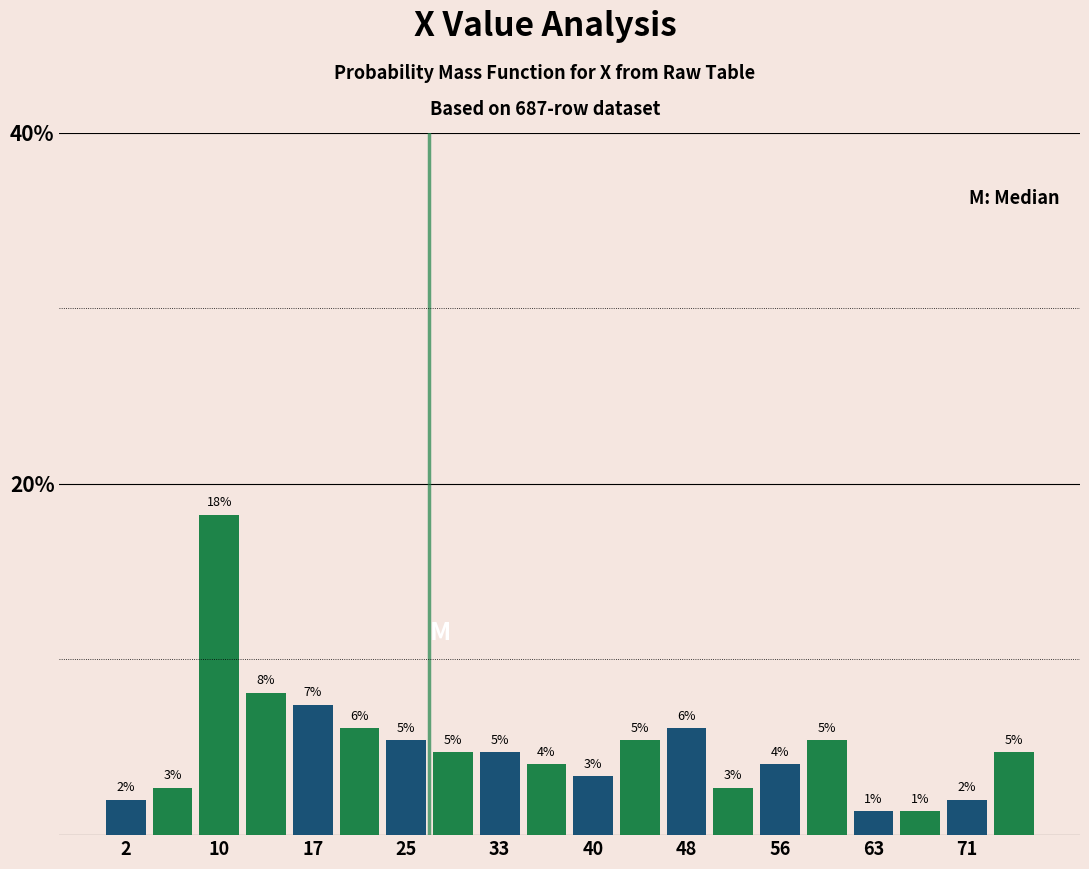

Read against the x-axis, roughly where is the centre of the tallest bar?

10